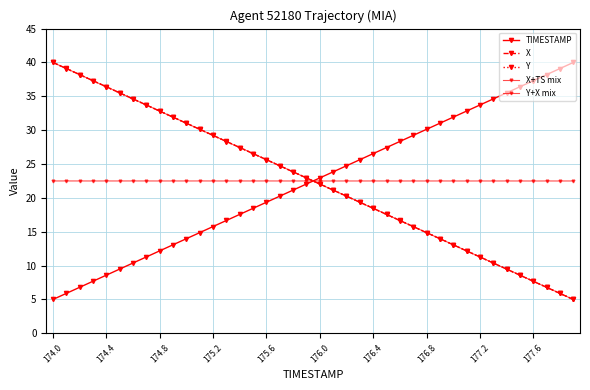

How many series are shown in this chart?

5